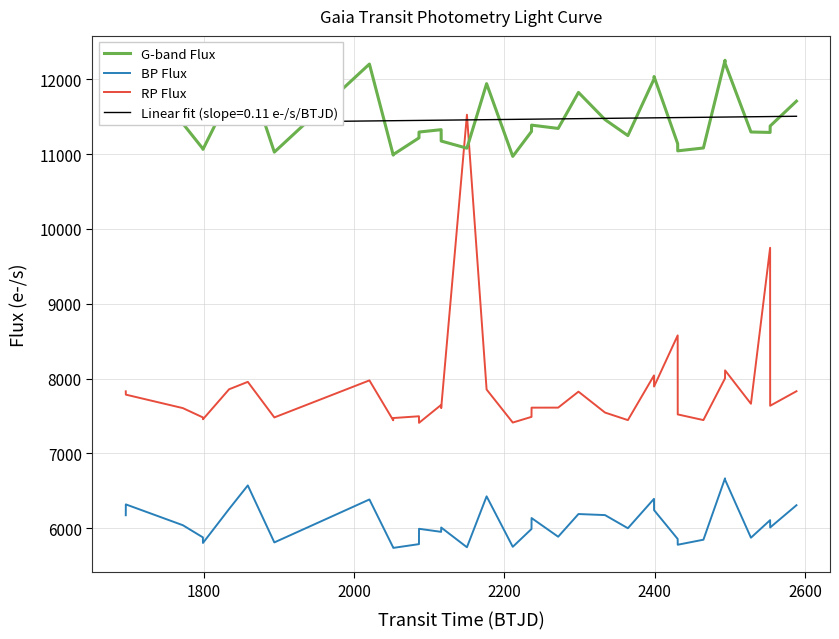

True or false: BP Flux has more than 0 interior local peaks.

True